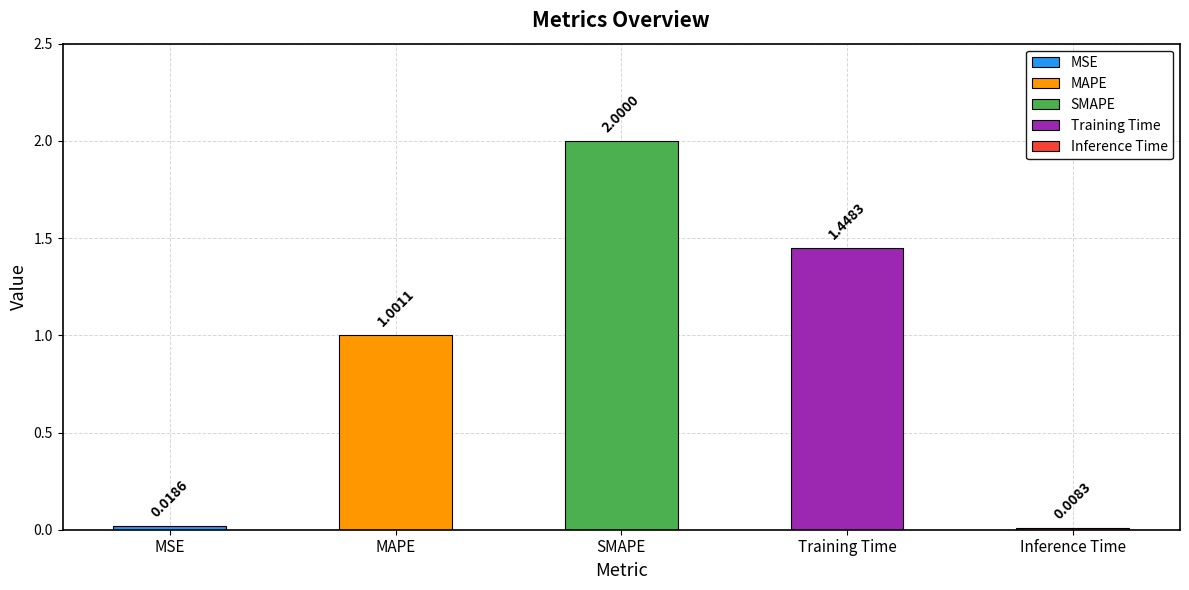

What is the sum of all values?

4.5